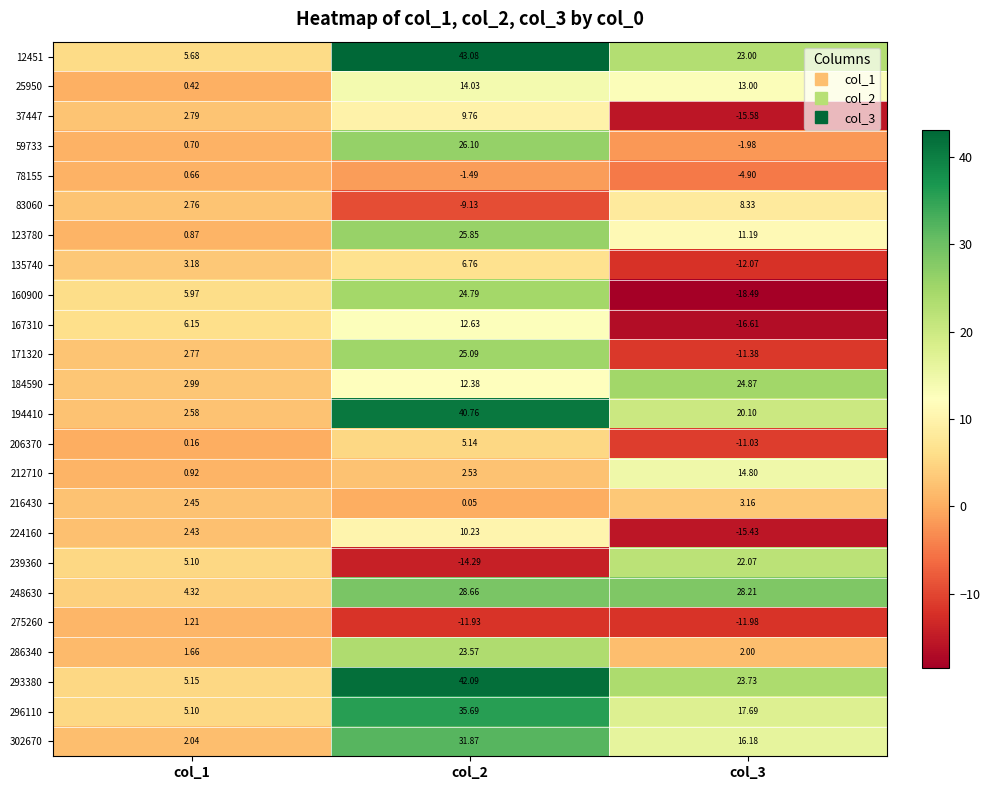

How many distinct data groups are displayed?

24